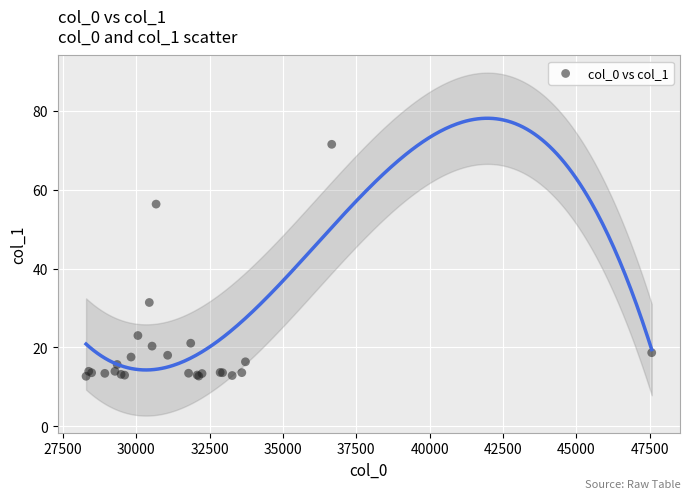

What Y value in the scatter plot is closest to 42?

31.4